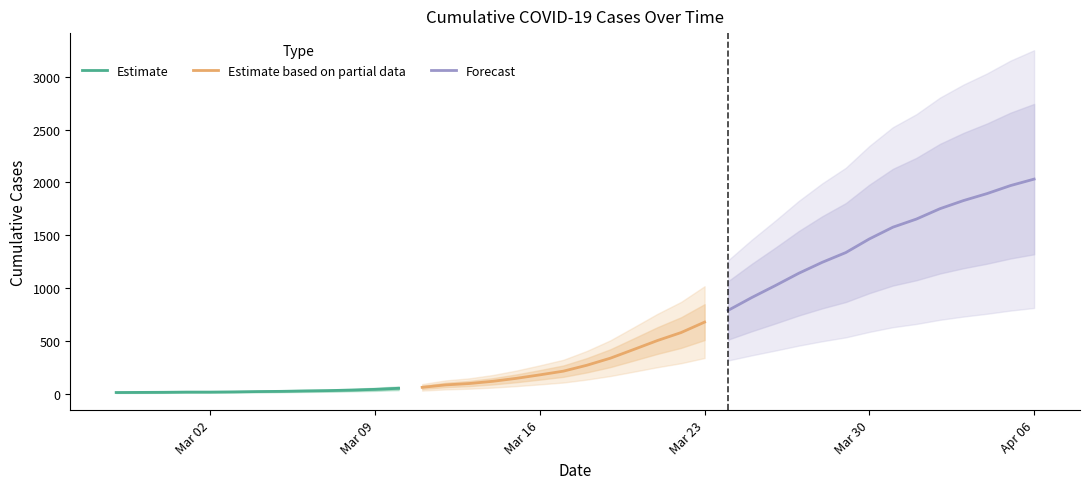

Reading right to left, list all the values displayed in this chart.

2032	1971	1895	1829	1752	1654	1577	1466	1337	1245	1141	1024	911	790	679	580	505	421	338	271	215	180	147	119	98	85	62	53	43	36	31	28	24	22	19	17	17	15	14	13